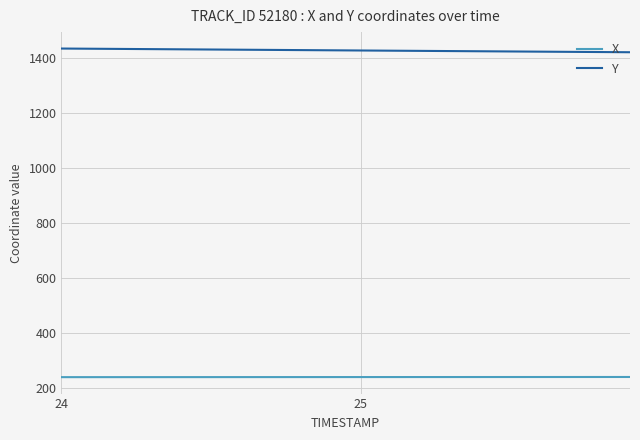

What is the lowest value of the Y series?

1421.7